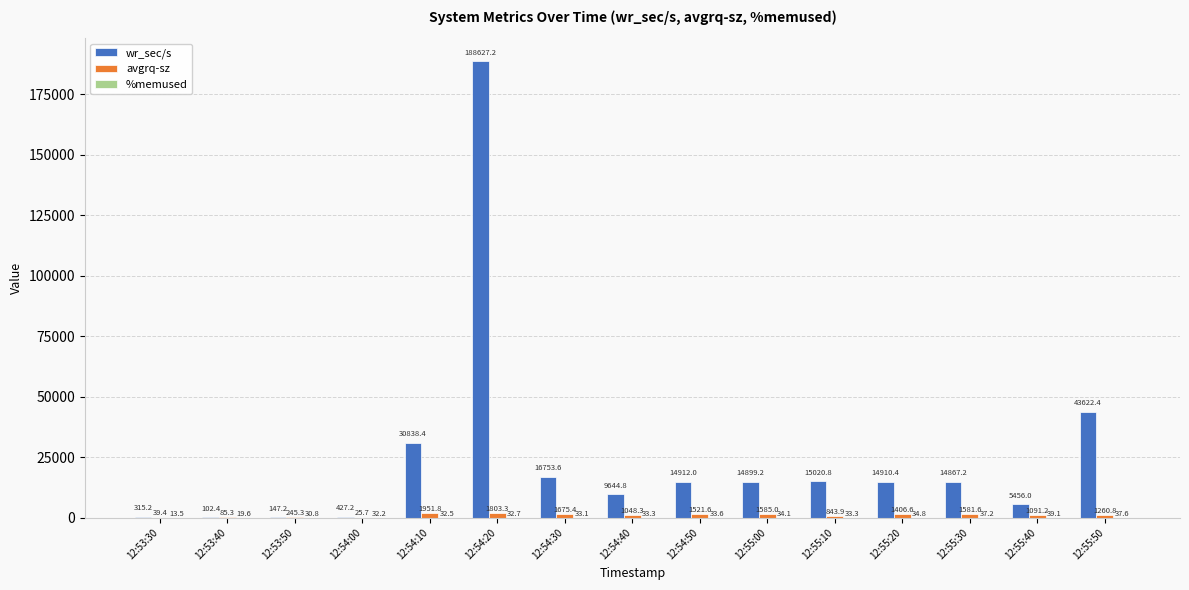

What is the maximum value shown in the chart?

188627.2